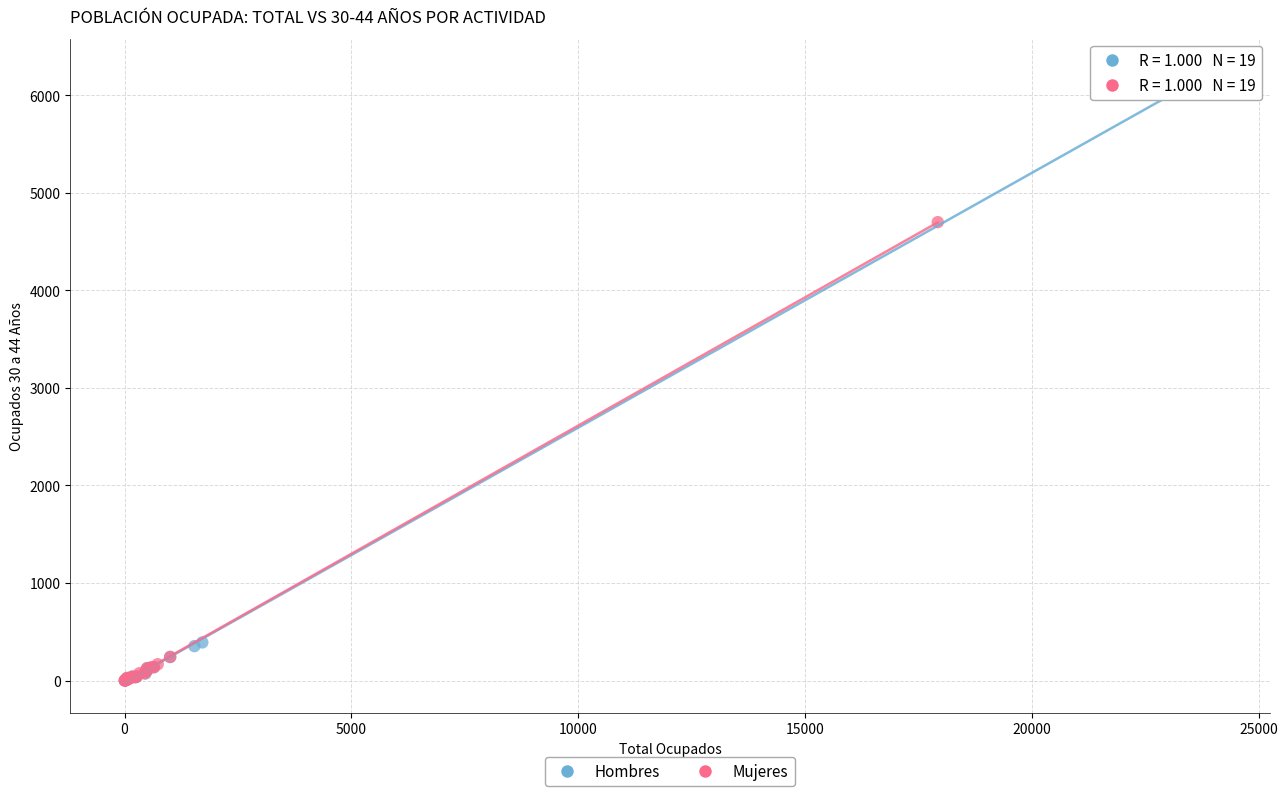

Which series has the largest Y range (max minus min)?

Hombres